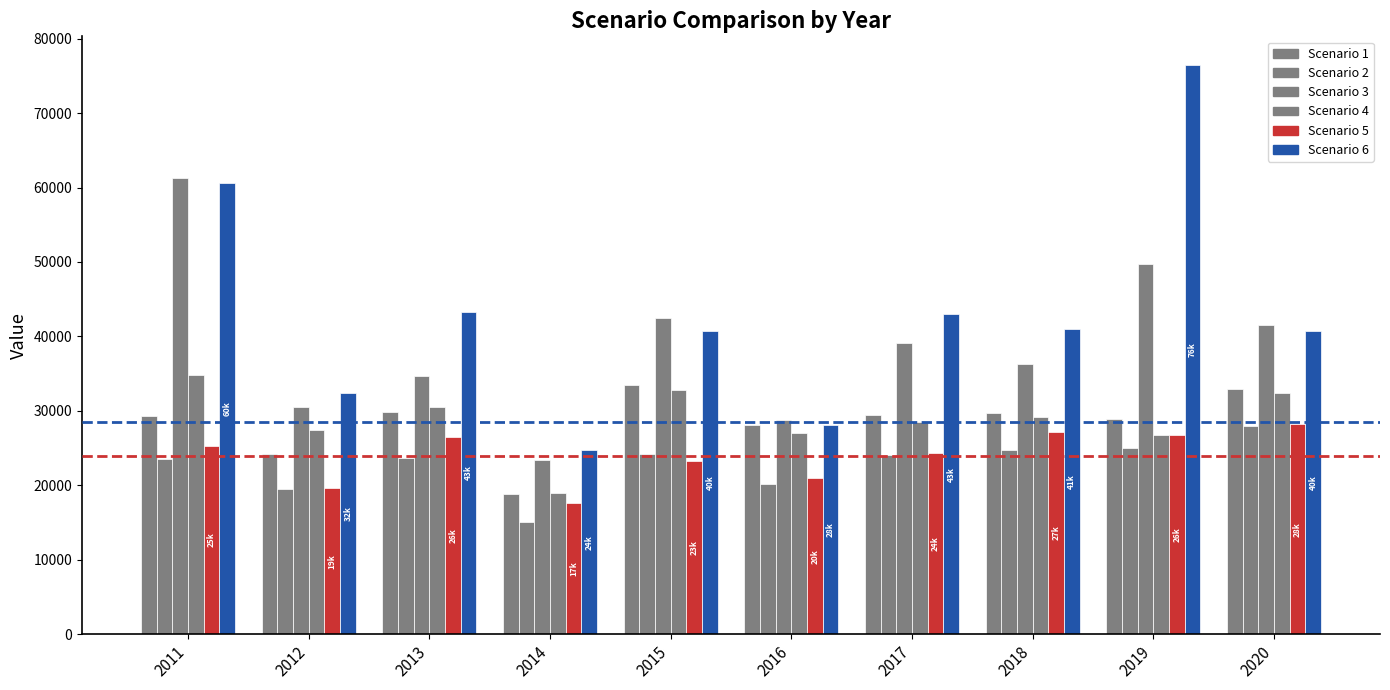

What is the average value of the Scenario 1 series?

28484